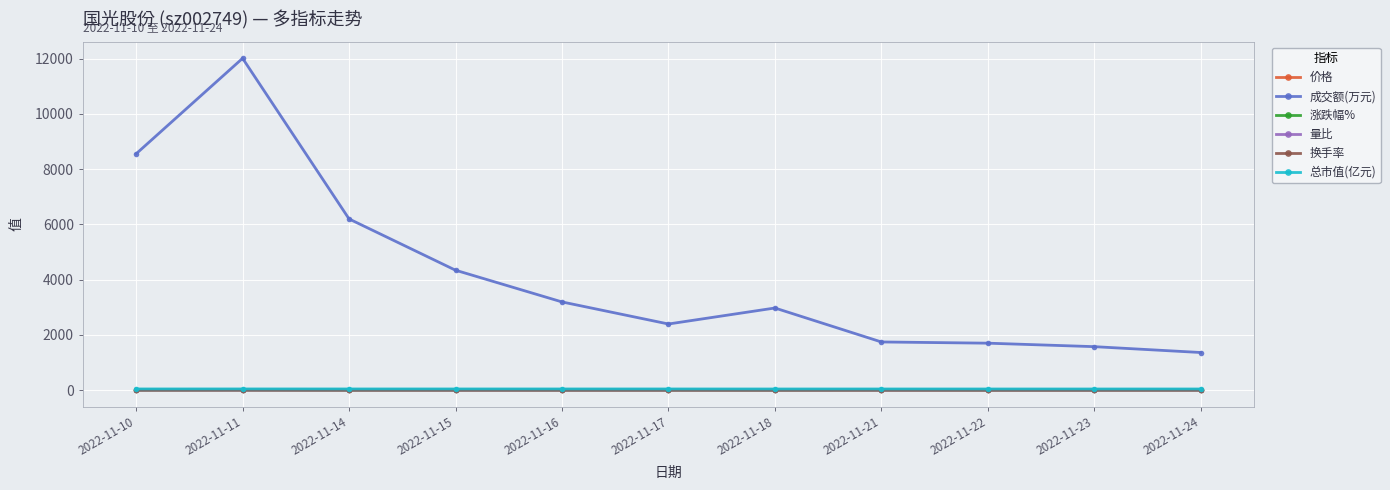

What is the value of the 成交额(万元) point at the 1st from the left?

8552.0